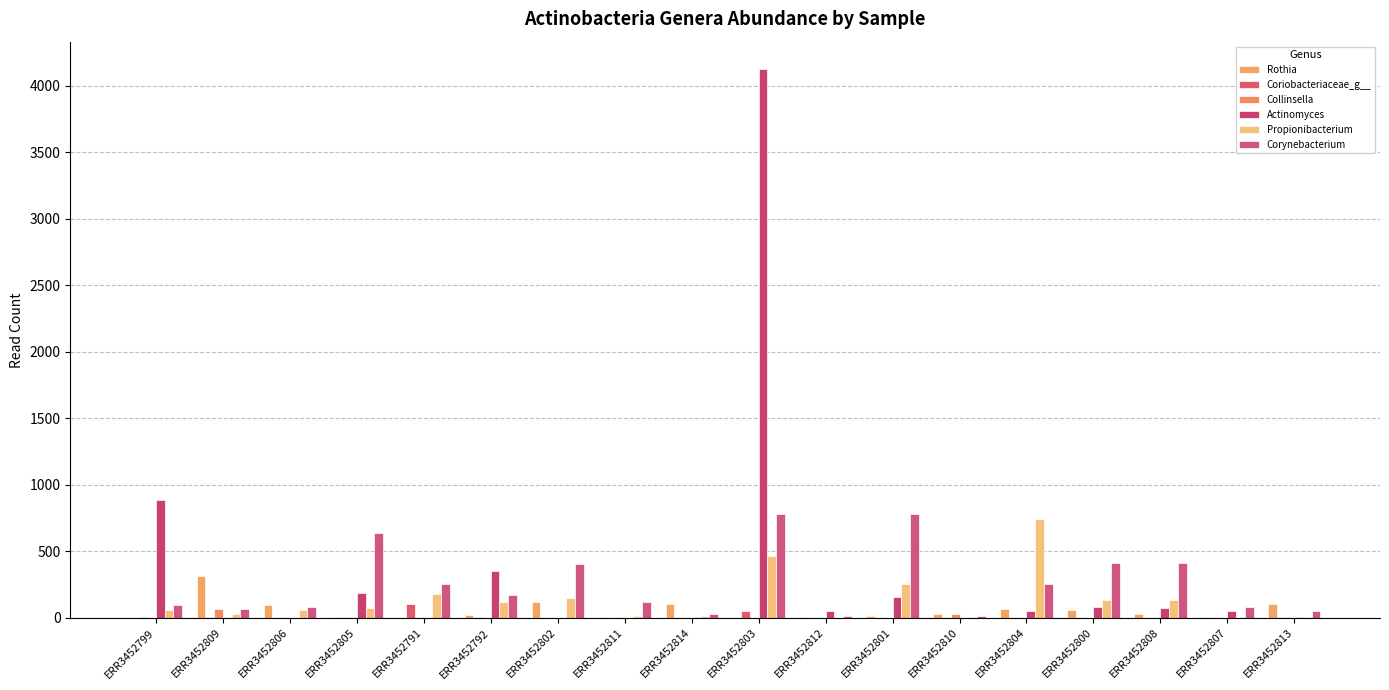

At which category is the sum across all series the highest?

ERR3452803